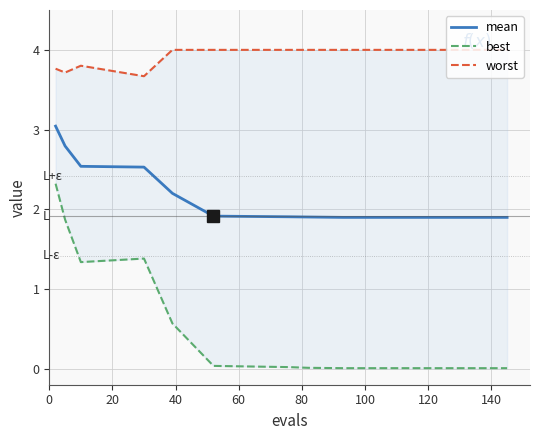

What is the lowest value of the mean series?

1.9